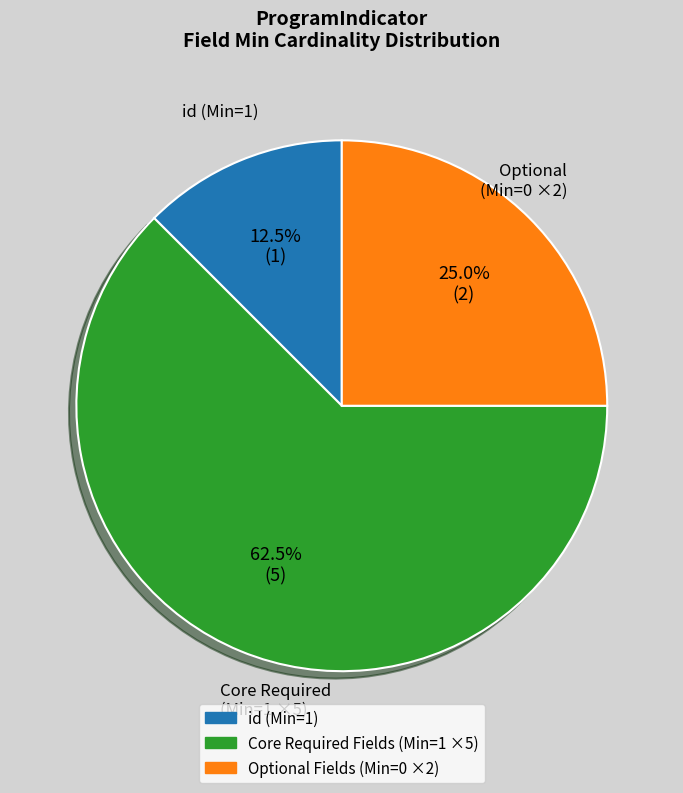

Is there any slice that represents more than half of the pie?

Yes